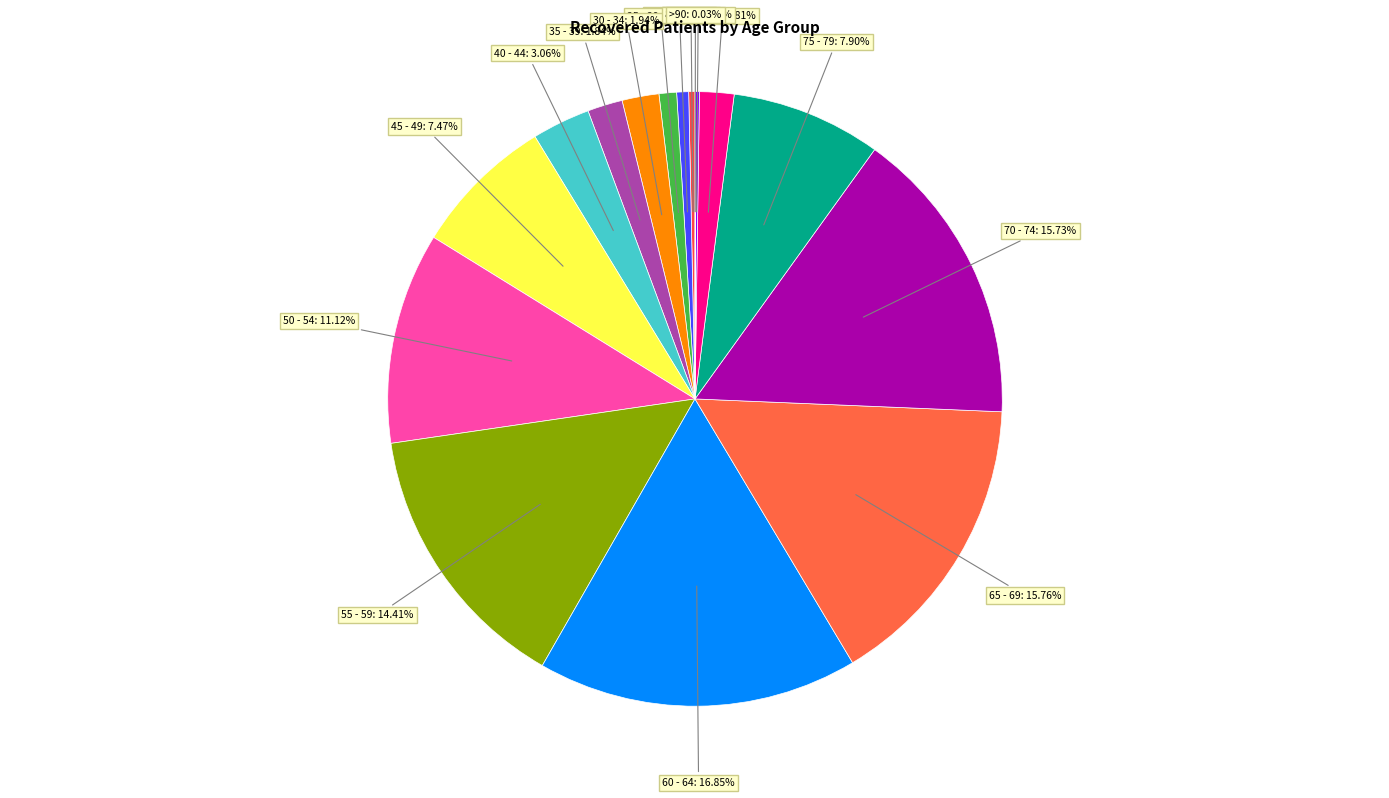

What is the largest slice in the pie chart?

60 - 64